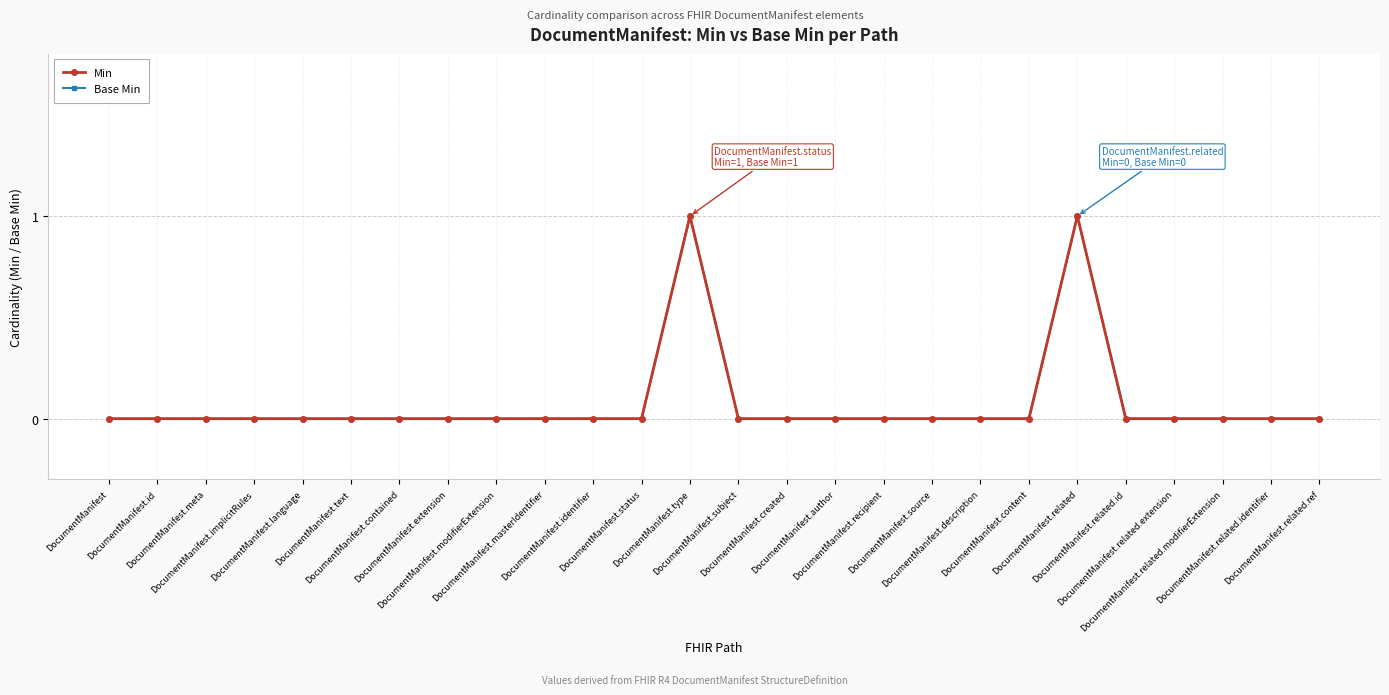

What is the maximum value shown in the chart?

1